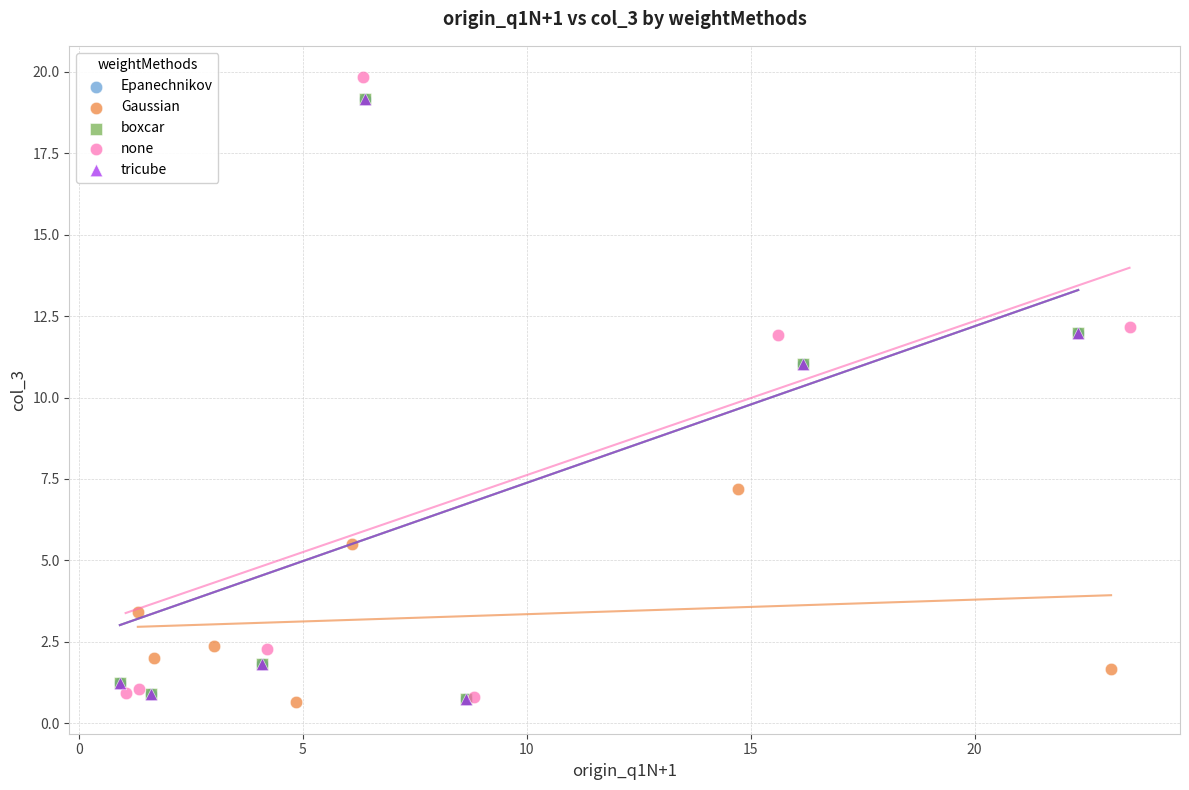

Which series has the widest spread of Y values?

none